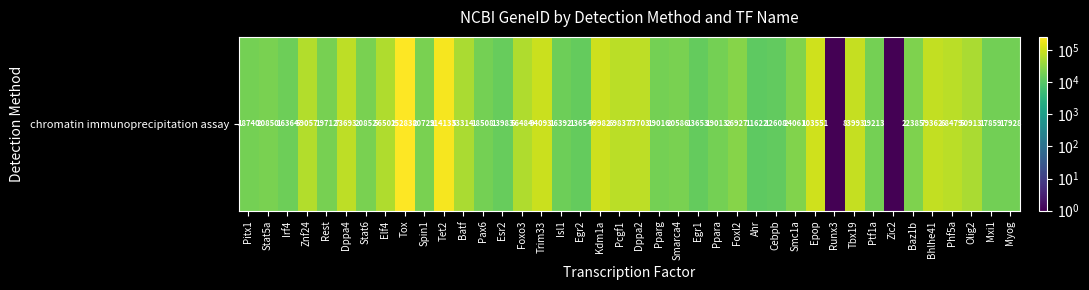

Rank the categories by value from lowest to highest.

Runx3, Zic2, Ahr, Cebpb, Egr1, Egr2, Esr2, Irf4, Isl1, Mxi1, Myog, Pax6, Pitx1, Ppara, Pparg, Ptf1a, Rest, Smarca4, Spin1, Stat5a, Stat6, Baz1b, Smc1a, Foxl2, Olig2, Batf, Foxo3, Elf4, Znf24, Phf5a, Pcgf1, Dppa4, Dppa2, Bhlhe41, Tbx19, Trim33, Kdm1a, Epop, Tet2, Tox